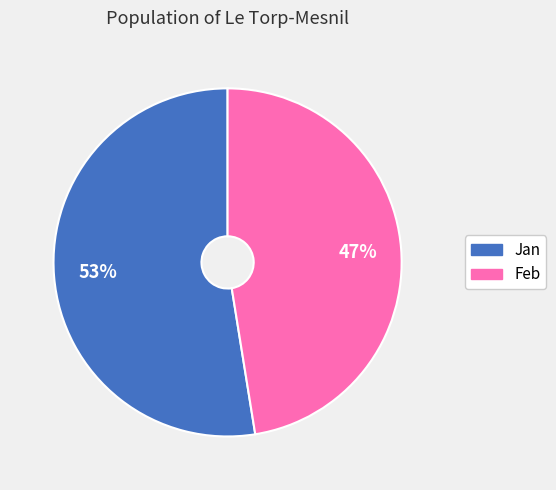

The Jan slice represents 53% of the pie. True or false?

True